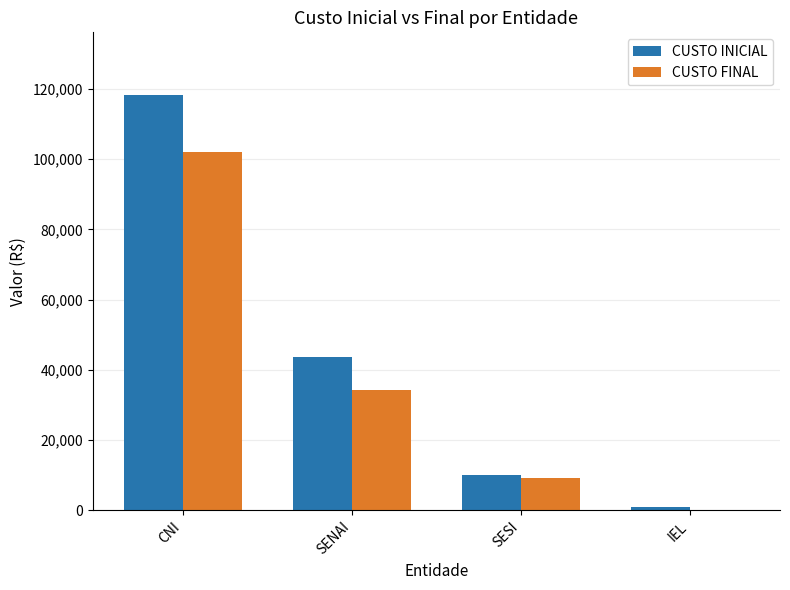

Reading left to right, extract all data points from this chart.

CUSTO INICIAL: CNI=118413.3	SENAI=43767.2	SESI=9955.7	IEL=878.6
CUSTO FINAL: CNI=102218.2	SENAI=34322.4	SESI=9200.1	IEL=141.1